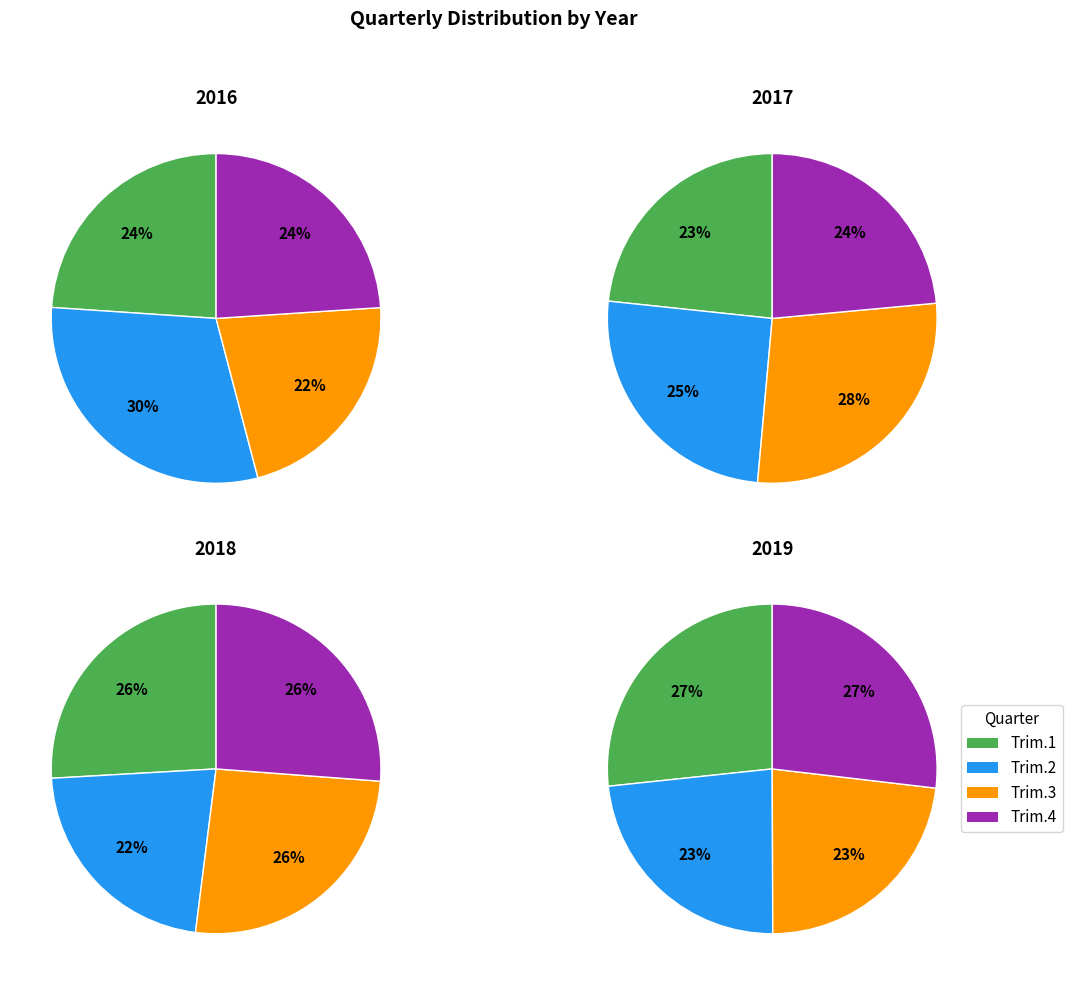

Is Trim.4 the majority of the pie?

No